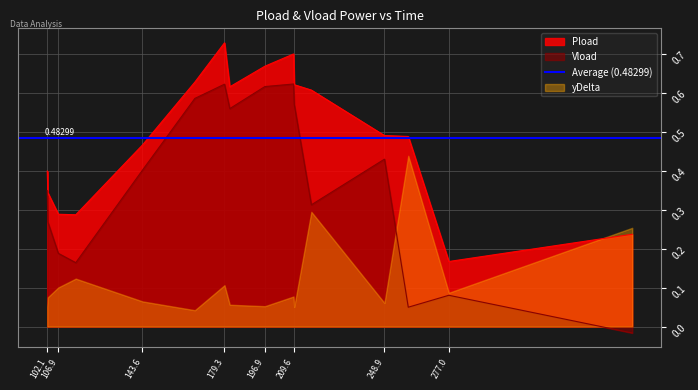

Where is the first local minimum for Pload?

114.51